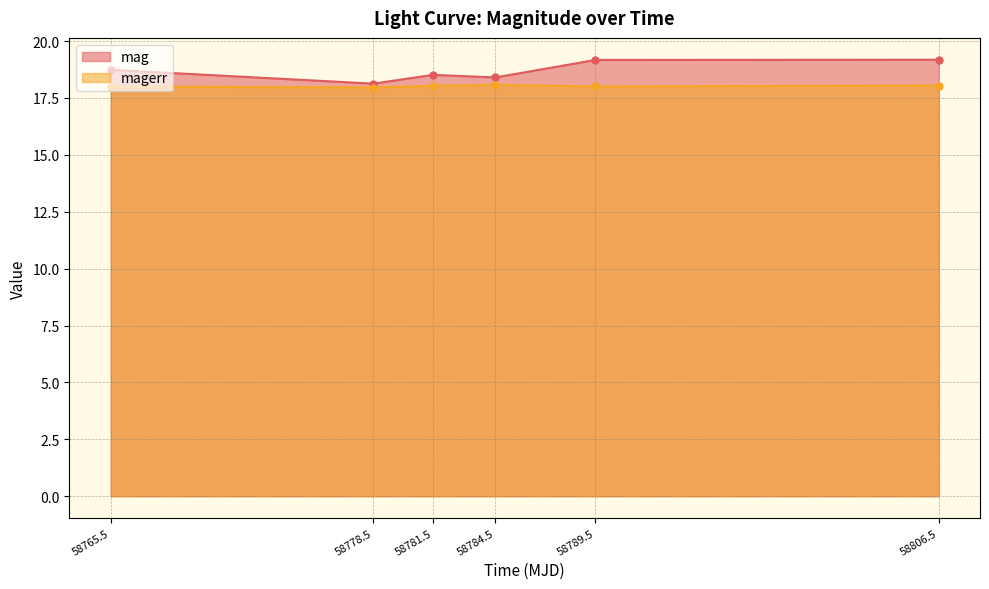

What is the sum of all mag values?

112.1